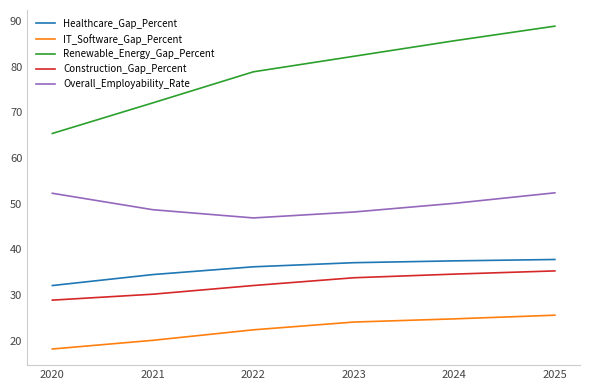

Is the value of Healthcare_Gap_Percent at 2025 greater than the value of Overall_Employability_Rate at 2025?

No